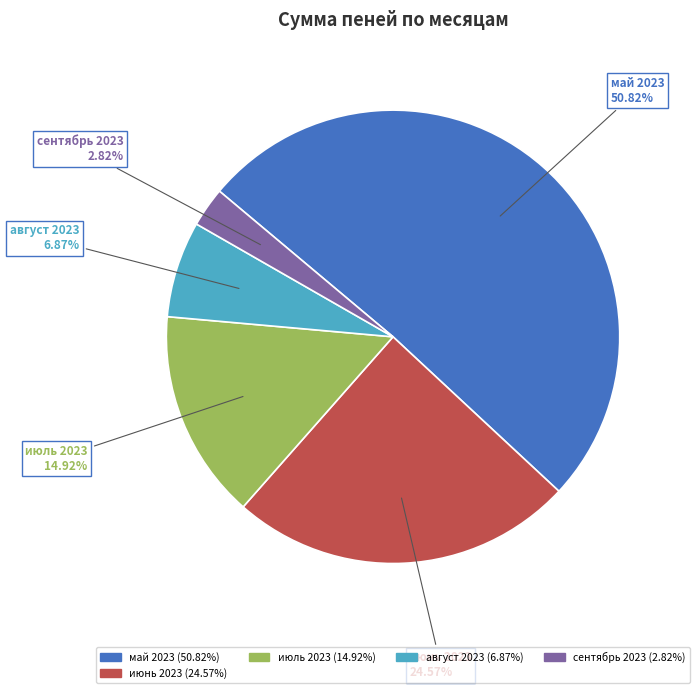

Is there any slice that represents more than half of the pie?

Yes